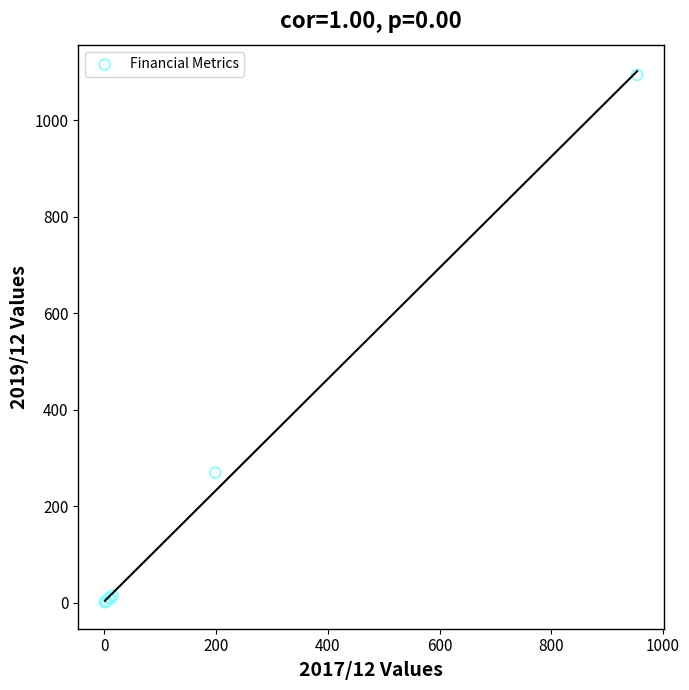

What Y value in the scatter plot is closest to 547?

269.5